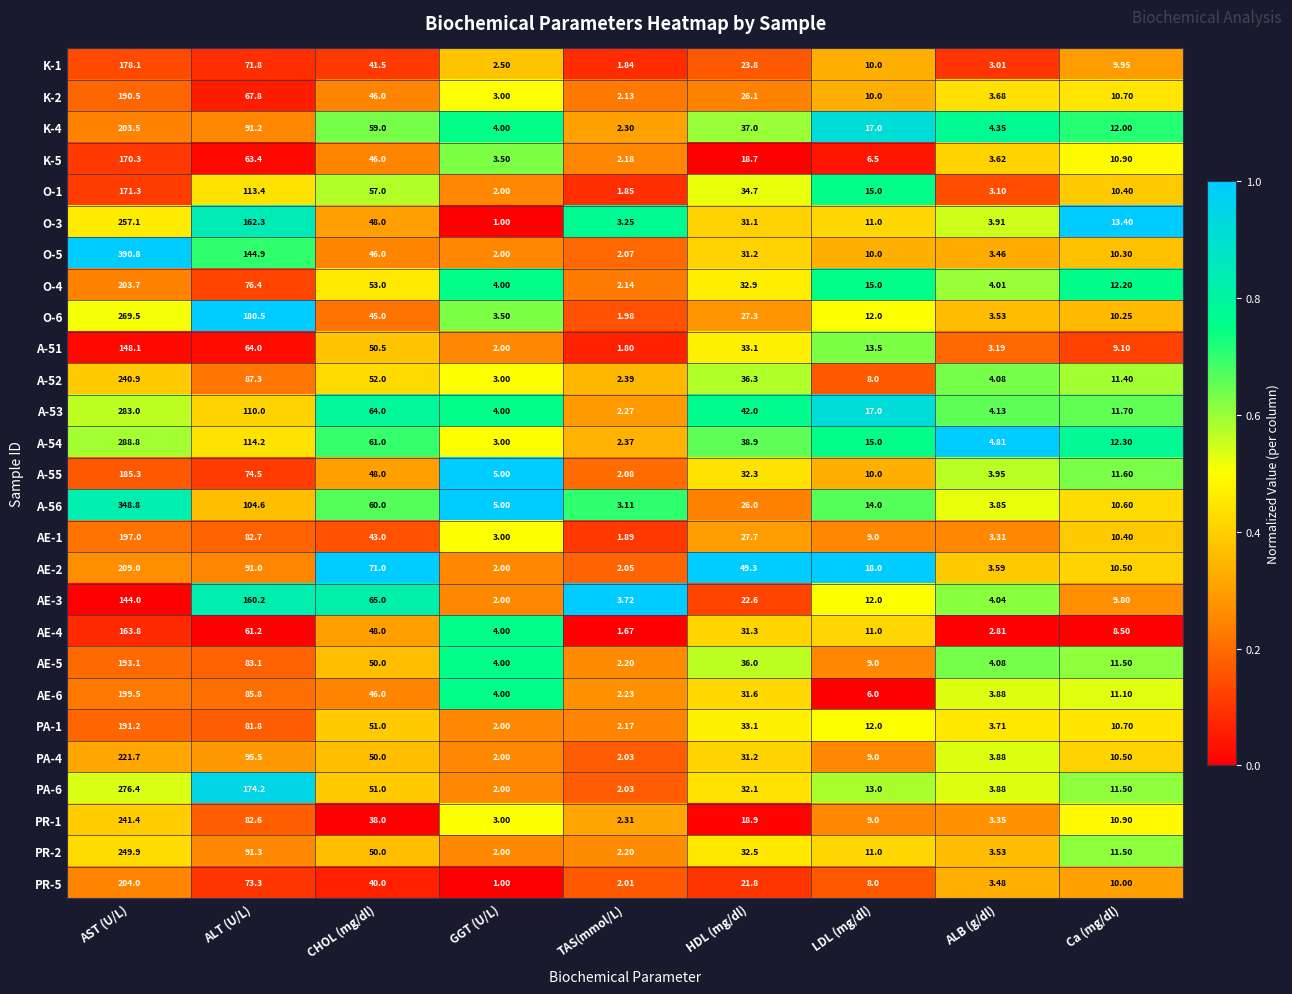

Is the value of A-52 at ALB (g/dl) greater than the value of AE-4 at ALB (g/dl)?

Yes